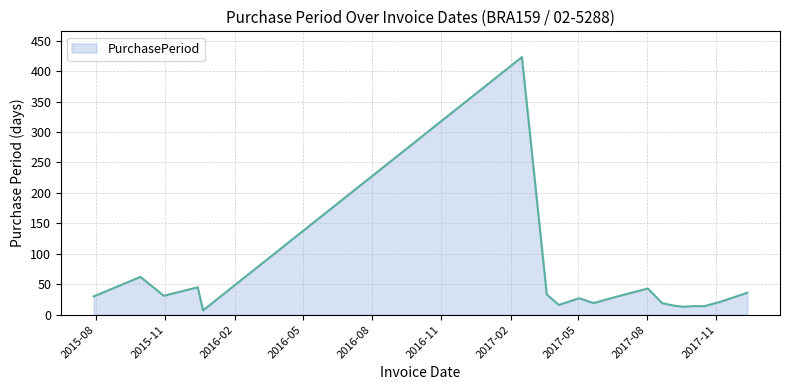

What is the sum of all values?

897